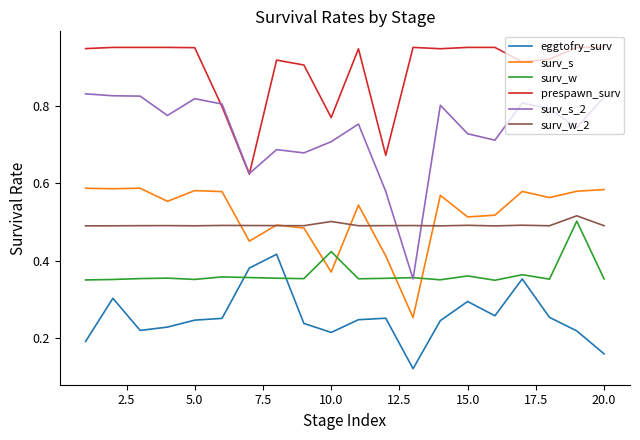

What is the sum of all surv_w_2 values?

9.8